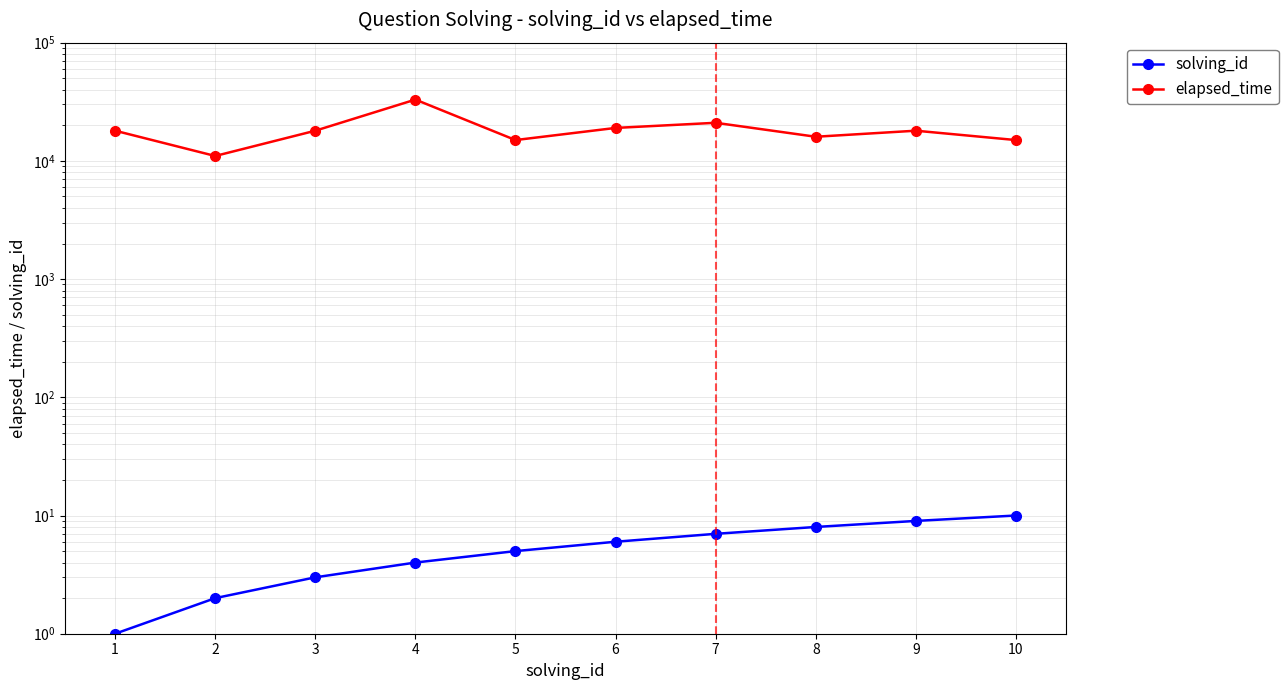

Rank the series at 3 from highest to lowest value.

elapsed_time, solving_id